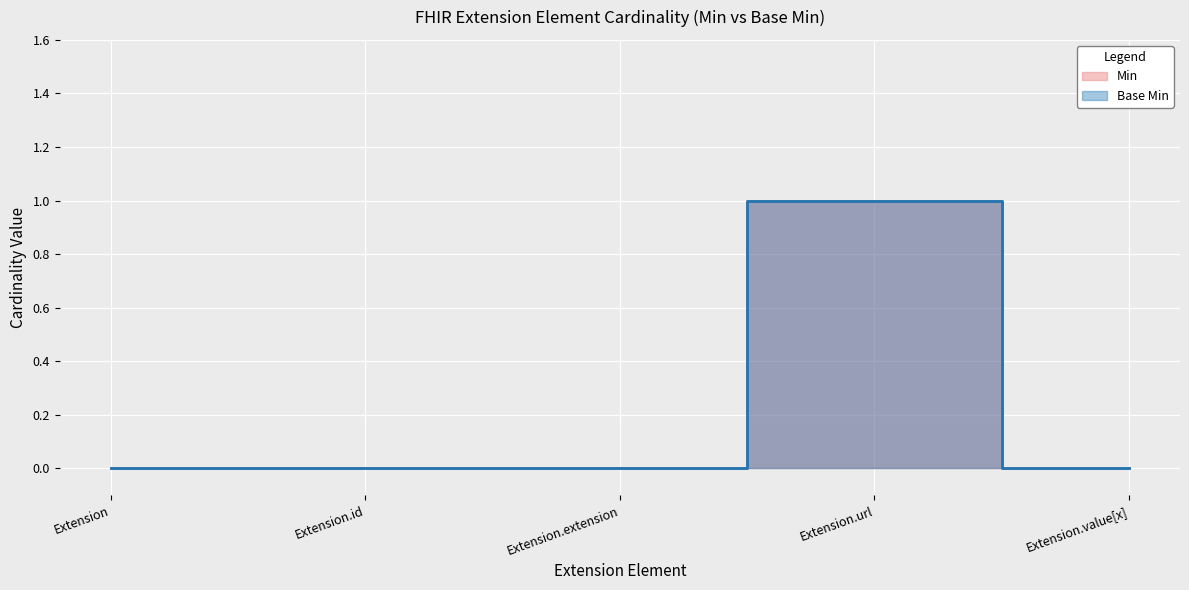

What is the total value across all series at Extension.url?

2